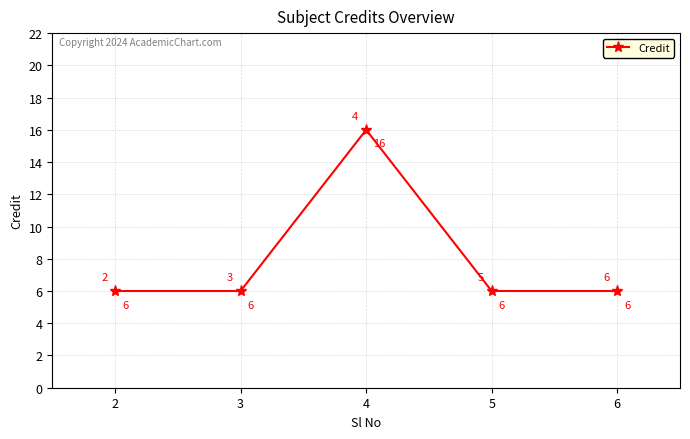

Which category has the highest value across all series?

4